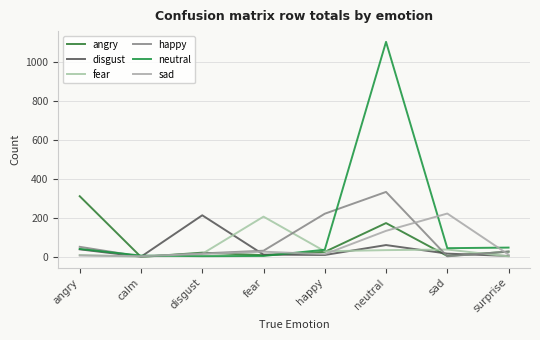

What is the lowest value of the happy series?

2